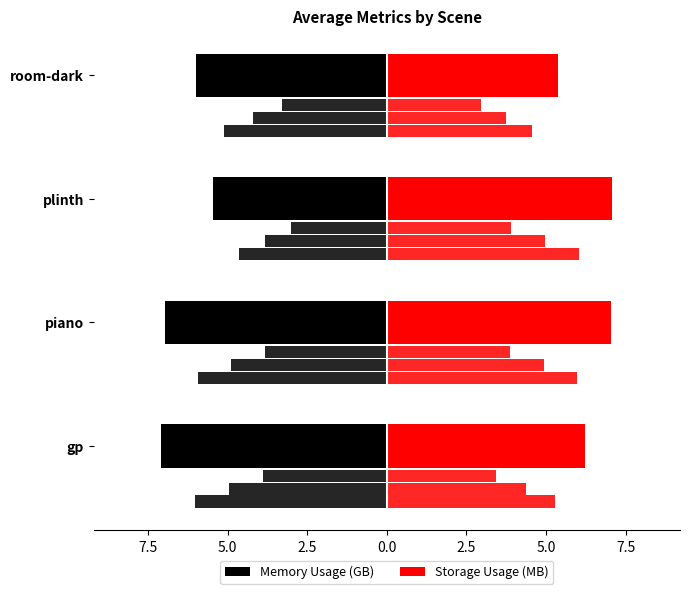

What is the average value of the Storage Usage (MB) series?

6.4